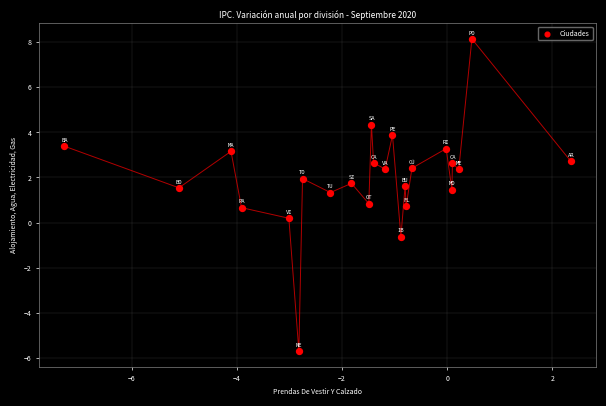

What is the range of X values (max minus min)?

9.6